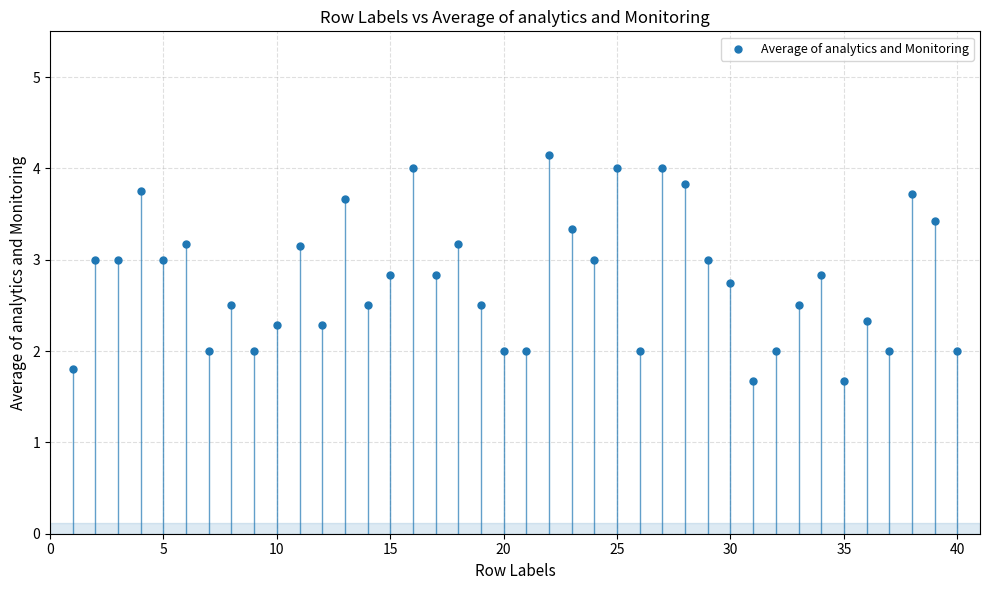

What is the range of Y values (max minus min)?

2.5